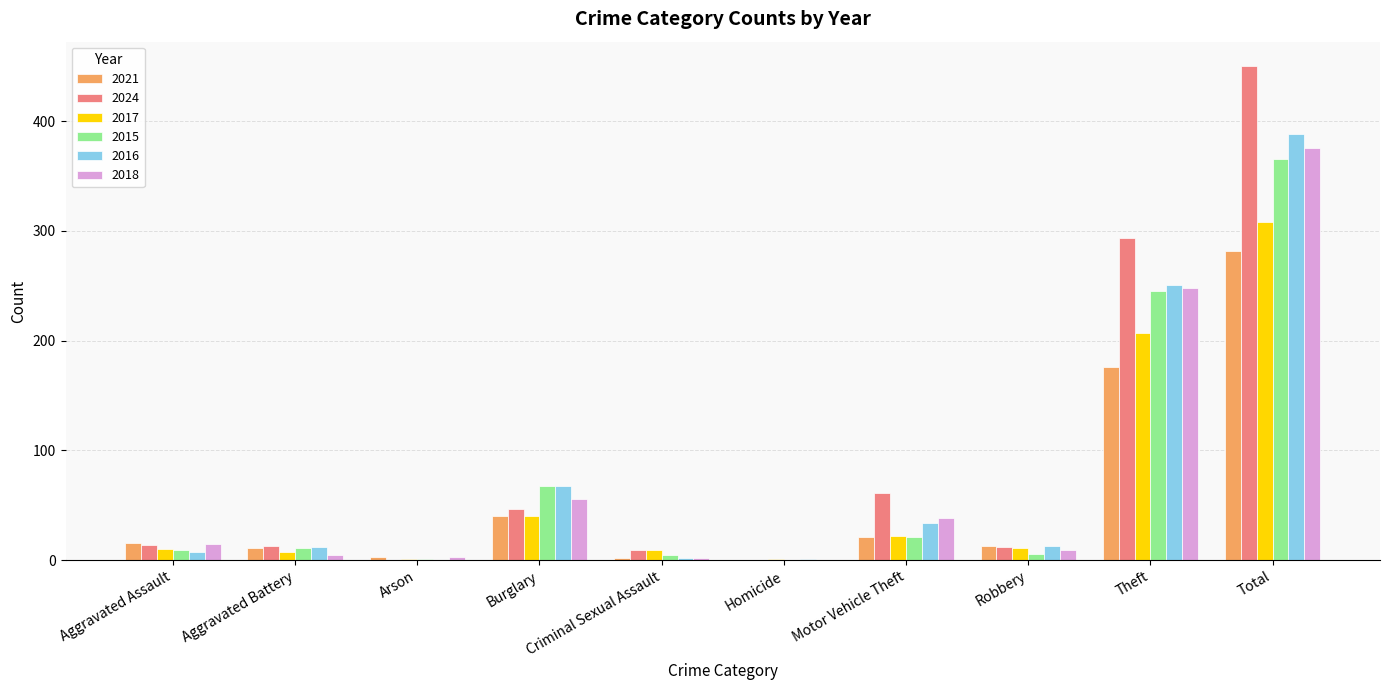

At which category does the chart reach its peak across all series?

Total